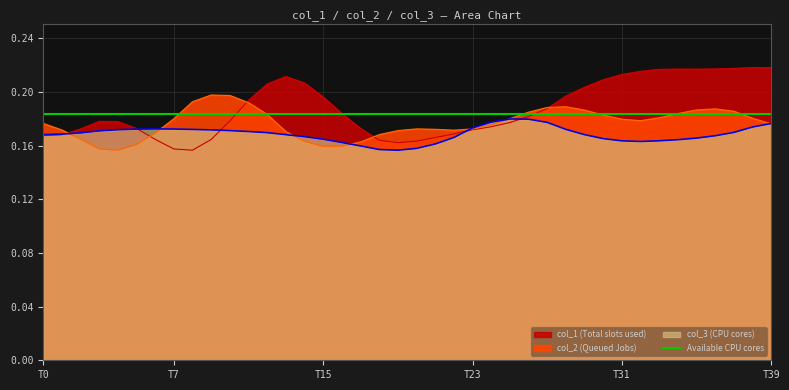

What are all the series names shown in the legend?

col_1, col_2, col_3